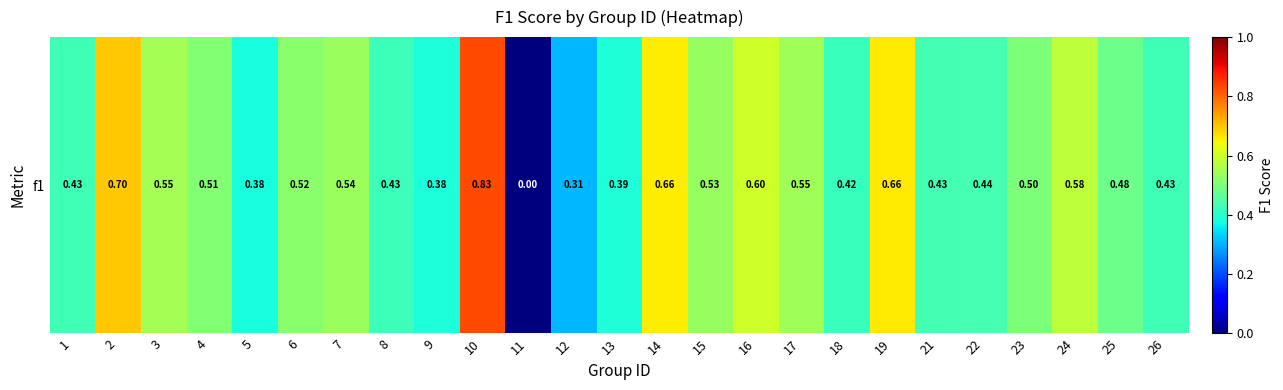

Reading right to left, transcribe all the data shown in this chart.

0.4	0.5	0.6	0.5	0.4	0.4	0.7	0.4	0.5	0.6	0.5	0.7	0.4	0.3	0.0	0.8	0.4	0.4	0.5	0.5	0.4	0.5	0.5	0.7	0.4